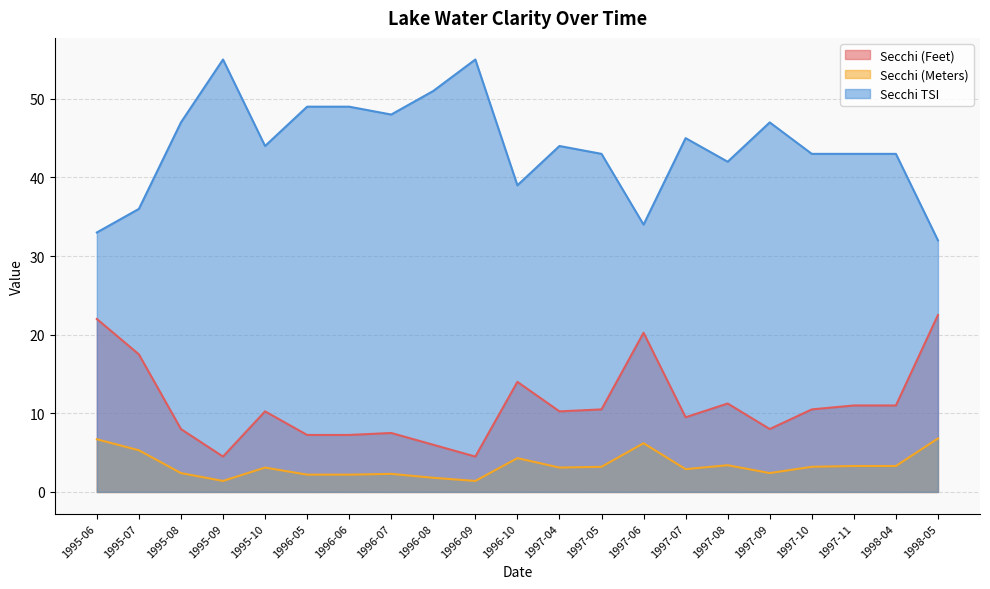

What are all the series names shown in the legend?

Secchi (Feet), Secchi (Meters), Secchi TSI